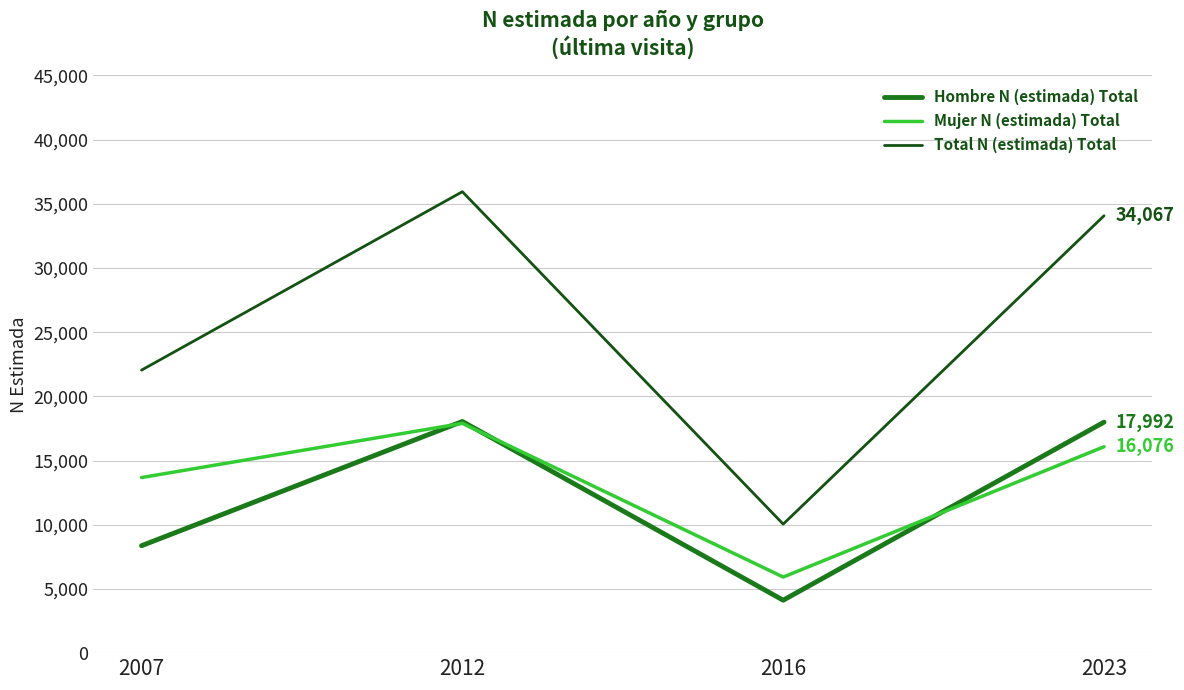

The value of Mujer N (estimada) Total at 2023 is 16076. True or false?

True